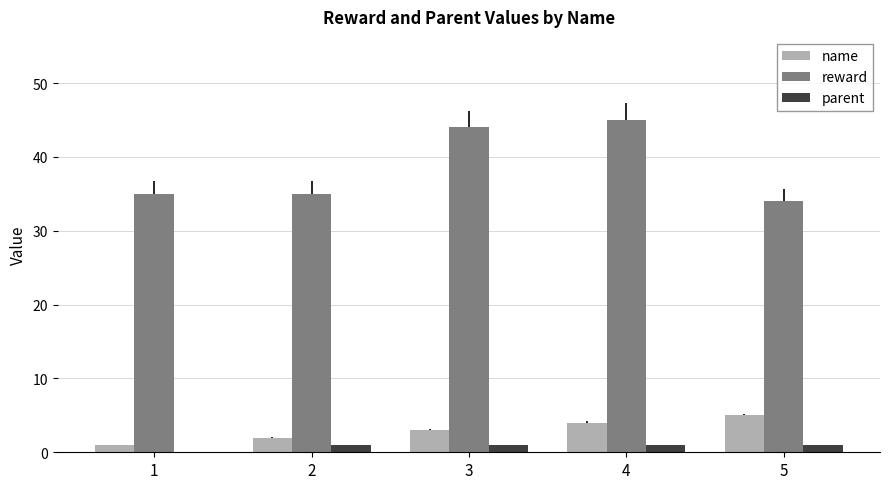

Reading left to right, what are all the values shown in this chart?

name: 1=1	2=2	3=3	4=4	5=5
reward: 1=35	2=35	3=44	4=45	5=34
parent: 1=0	2=1	3=1	4=1	5=1